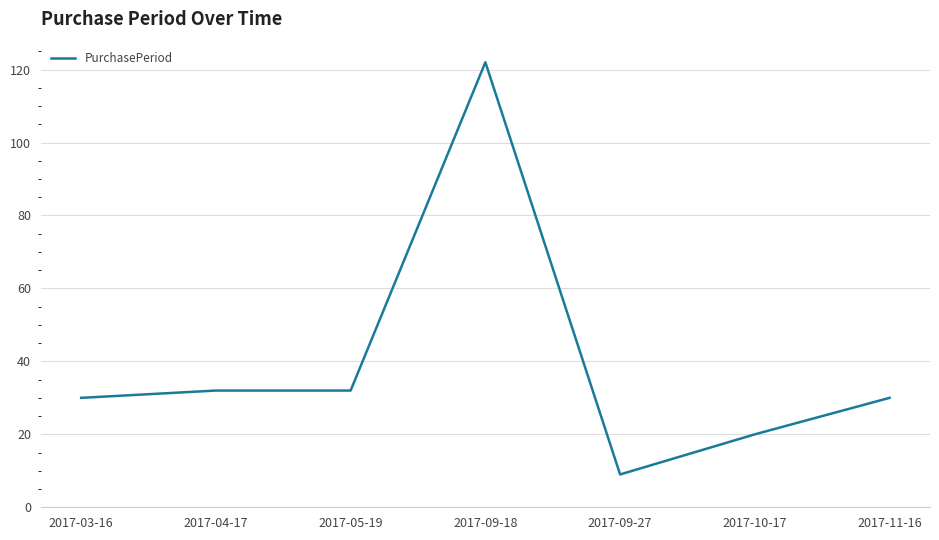

What position from the right is 2017-09-18?

4